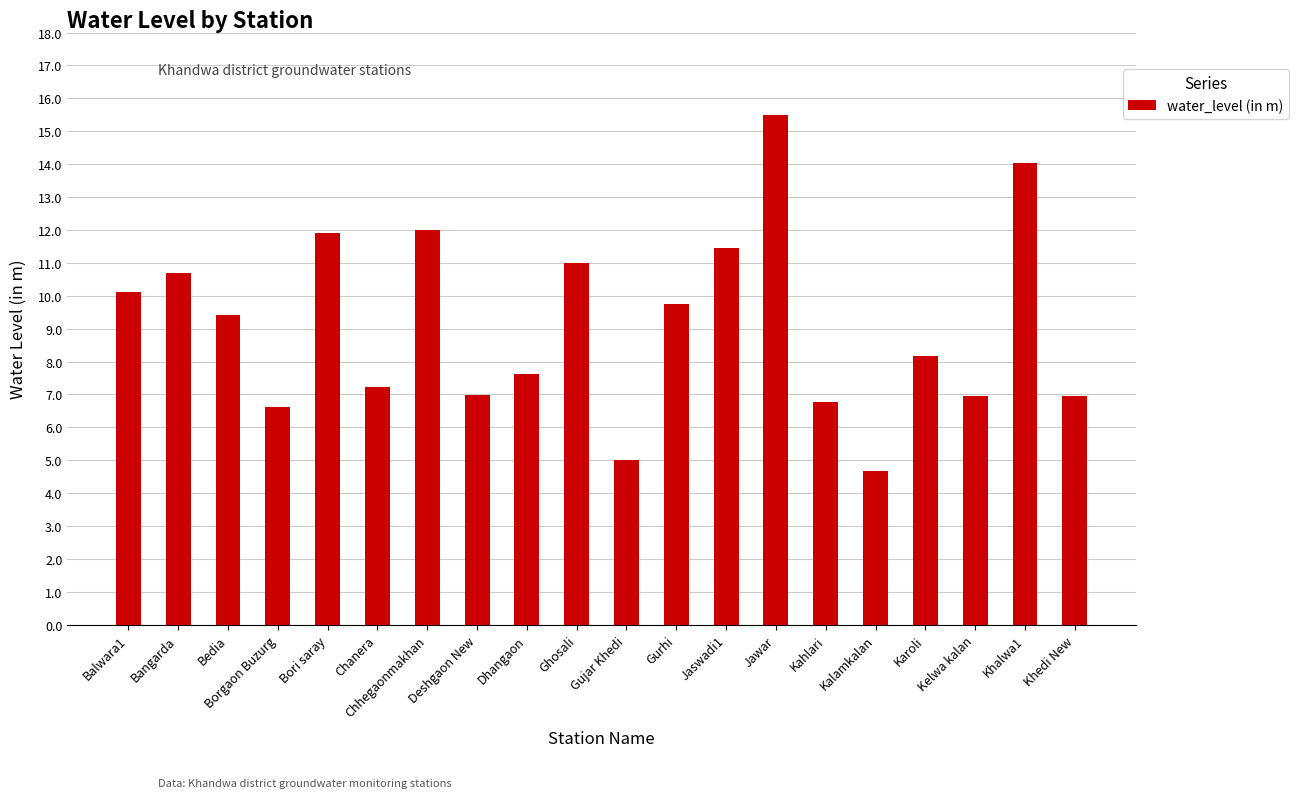

What is the ratio of the value at Jaswadi1 to the value at Dhangaon?

1.5